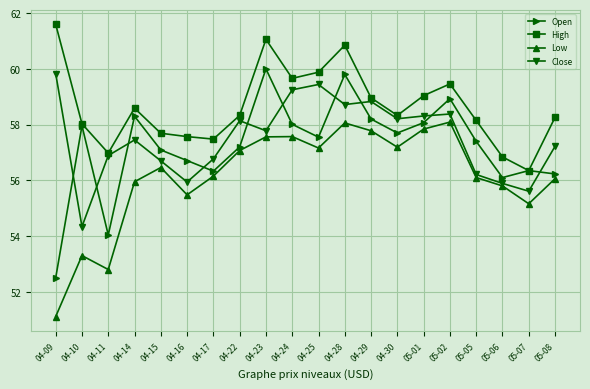

Rank the series by their maximum value, from highest to lowest.

High, Open, Close, Low